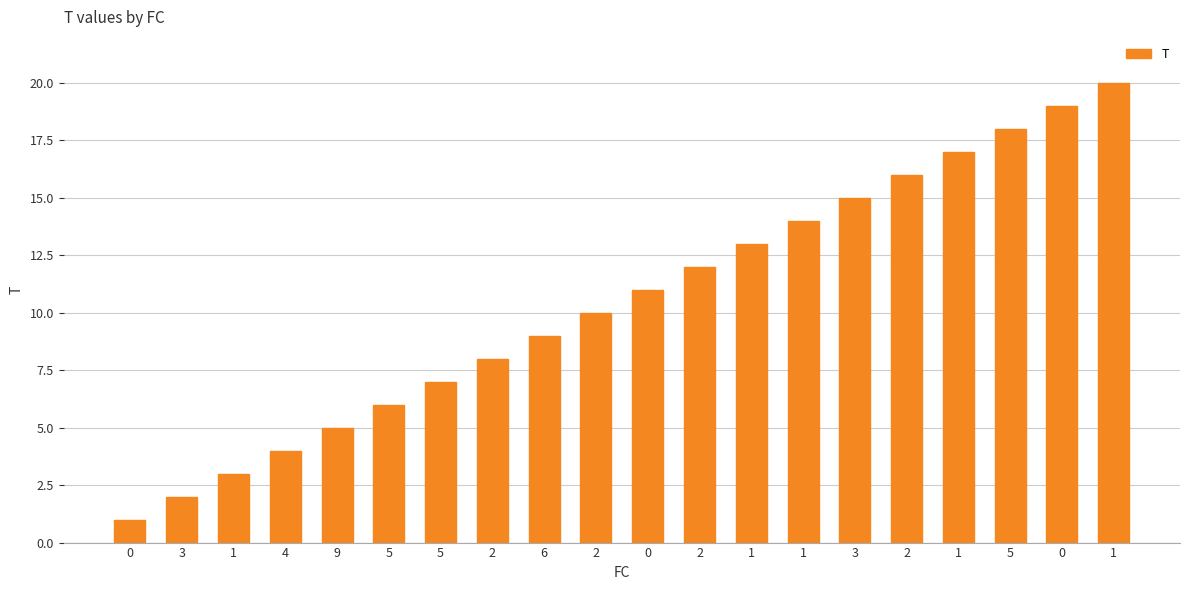

What is the change in value from 2 to 3?

+3